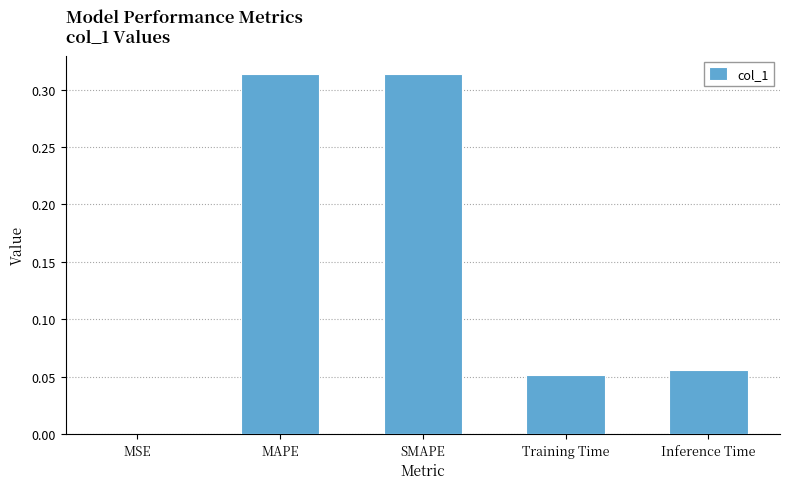

The value at MAPE is 0.5. True or false?

False